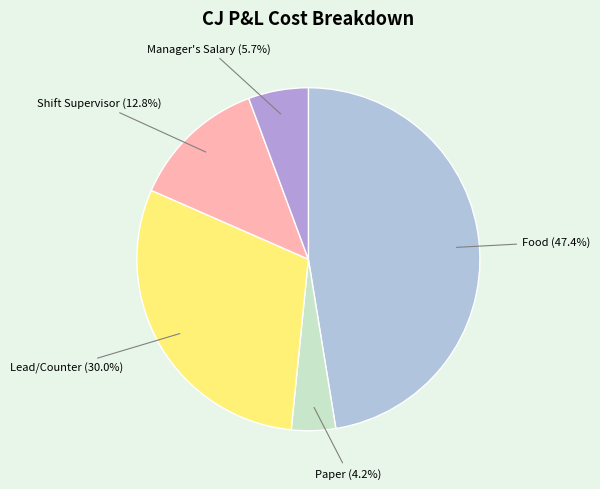

Is there any slice that represents more than half of the pie?

No